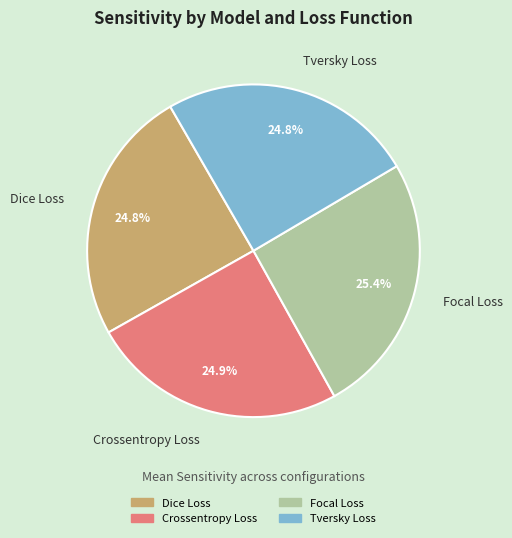

Is there a majority slice in this chart?

No